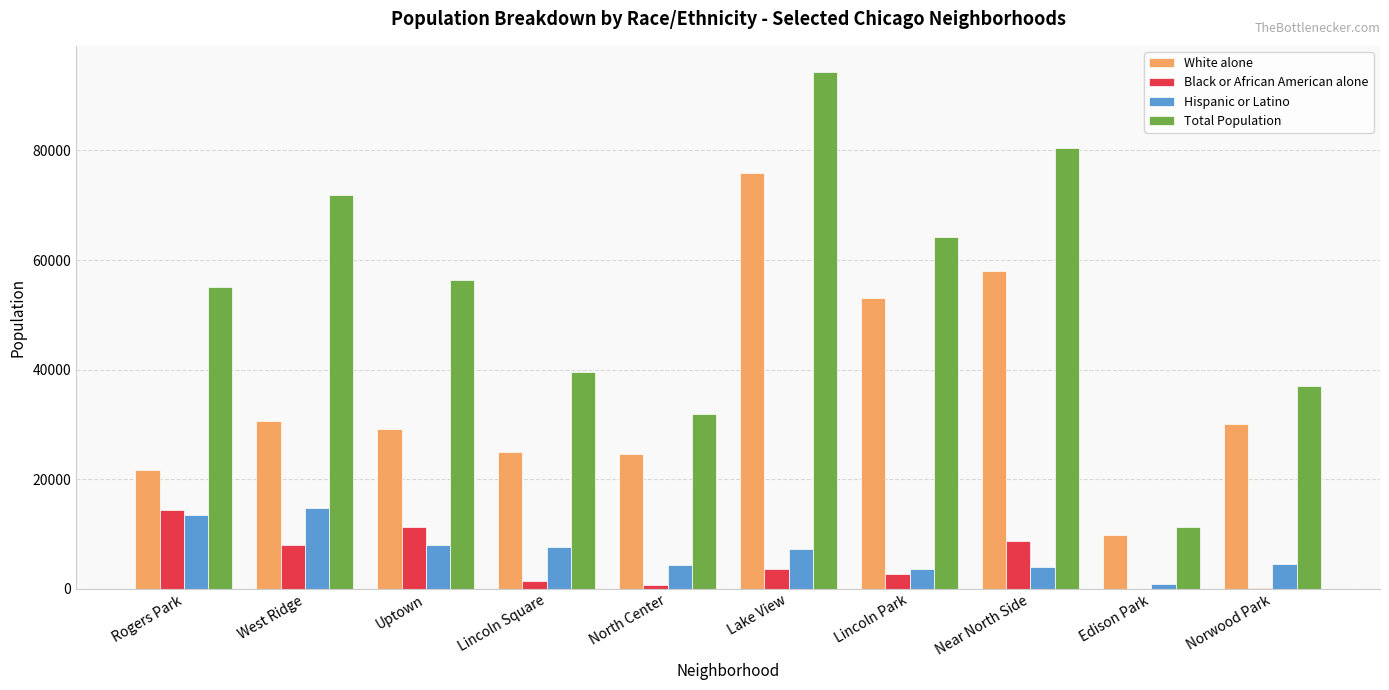

At which category is the sum across all series the highest?

Lake View